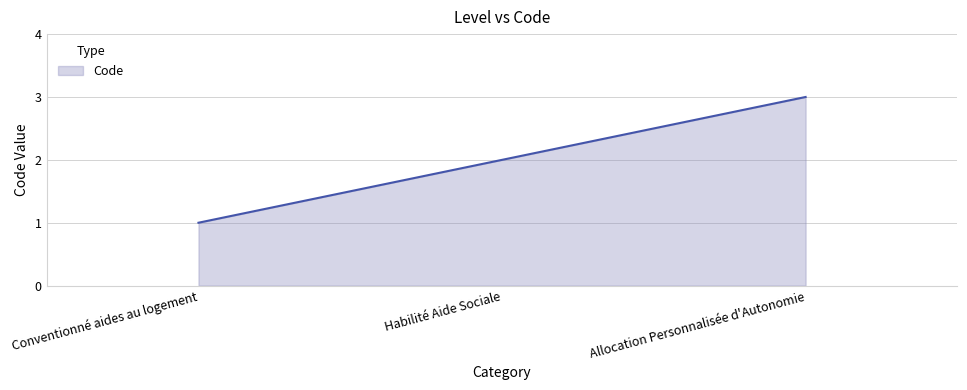

Reading left to right, extract all data points from this chart.

1	2	3